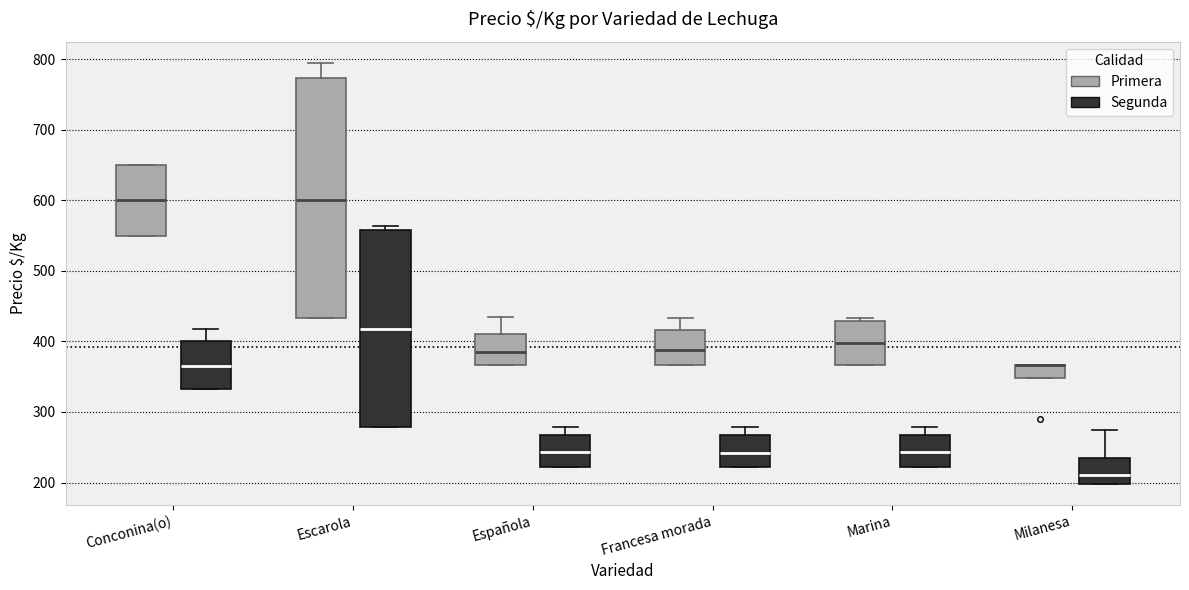

Reading left to right, read every box against the y-axis: the position of its median line, the range the box covers, and the ends of its whiskers. The values are not printed on the chart, so give them approximately, as read against the axis.

Conconina(o) (Primera): median 600, box 550 to 650, whiskers 550 to 650
Conconina(o) (Segunda): median 360, box 330 to 400, whiskers 330 to 420
Escarola (Primera): median 600, box 430 to 770, whiskers 430 to 800
Escarola (Segunda): median 420, box 280 to 560, whiskers 280 to 560 (just above the box's upper edge)
Española (Primera): median 380, box 370 to 410, whiskers 370 to 430
Española (Segunda): median 240, box 220 to 270, whiskers 220 to 280
Francesa morada (Primera): median 390, box 370 to 420, whiskers 370 to 430
Francesa morada (Segunda): median 240, box 220 to 270, whiskers 220 to 280
Marina (Primera): median 400, box 370 to 430, whiskers 370 to 430 (just above the box's upper edge)
Marina (Segunda): median 240, box 220 to 270, whiskers 220 to 280
Milanesa (Primera): median 370 (drawn on the box's upper edge), box 350 to 370, whiskers 350 to 370
Milanesa (Segunda): median 210, box 200 to 240, whiskers 200 to 280